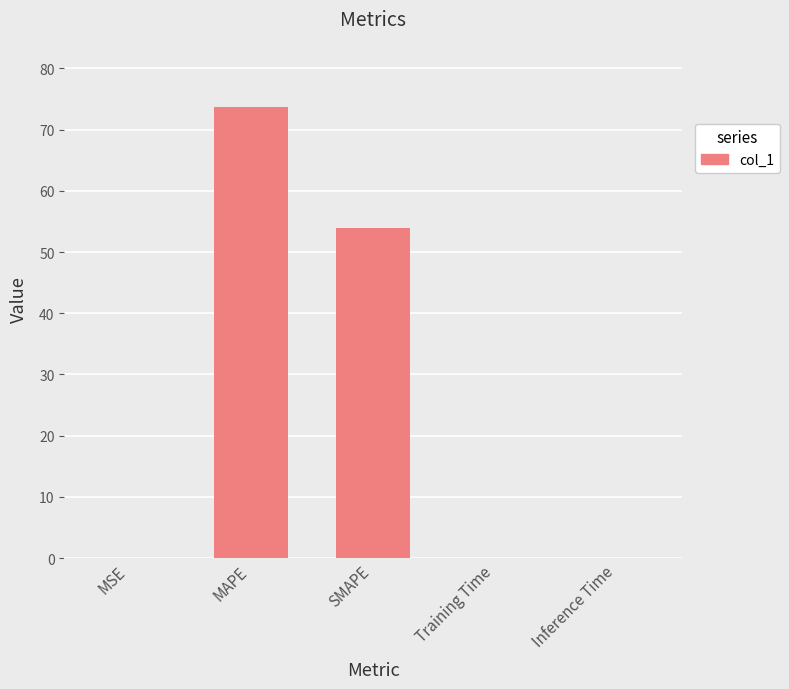

Which has a higher value, MSE or SMAPE?

SMAPE